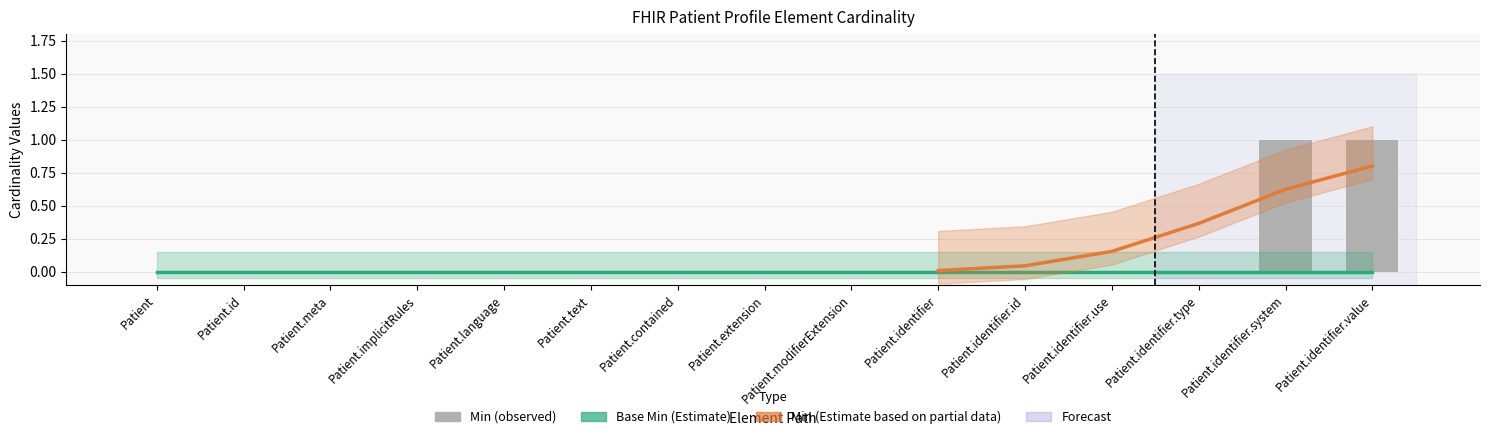

List the labels in order of value, largest first.

Patient.identifier.system, Patient.identifier.value, Patient, Patient.id, Patient.meta, Patient.implicitRules, Patient.language, Patient.text, Patient.contained, Patient.extension, Patient.modifierExtension, Patient.identifier, Patient.identifier.id, Patient.identifier.use, Patient.identifier.type